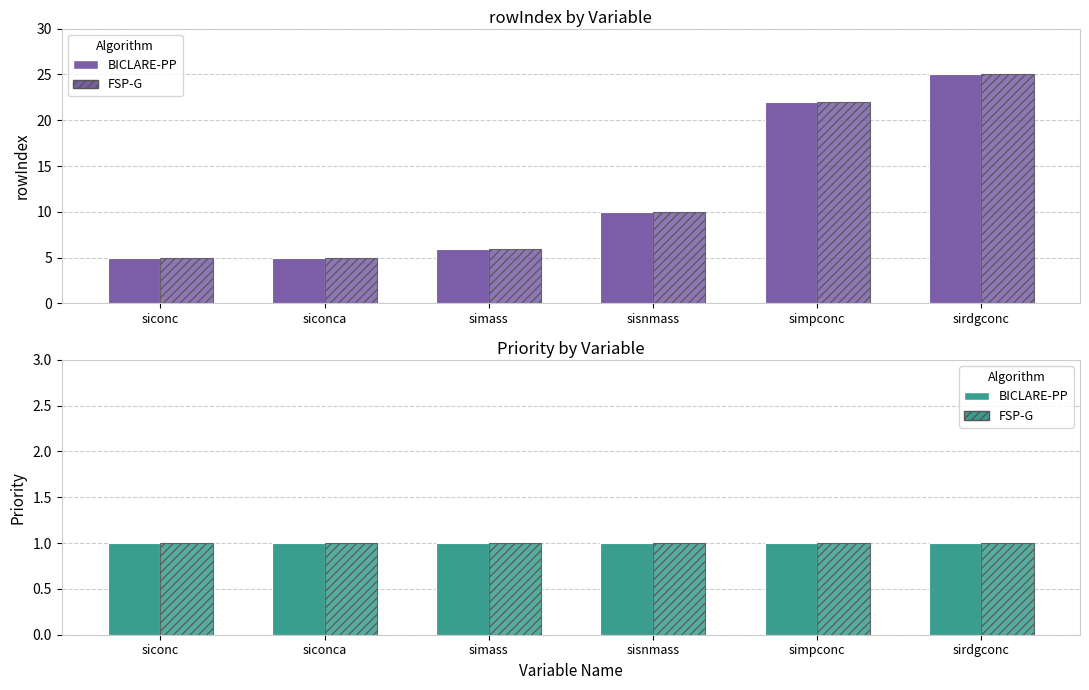

How many values in the rowIndex (hatched) series exceed 10?

2